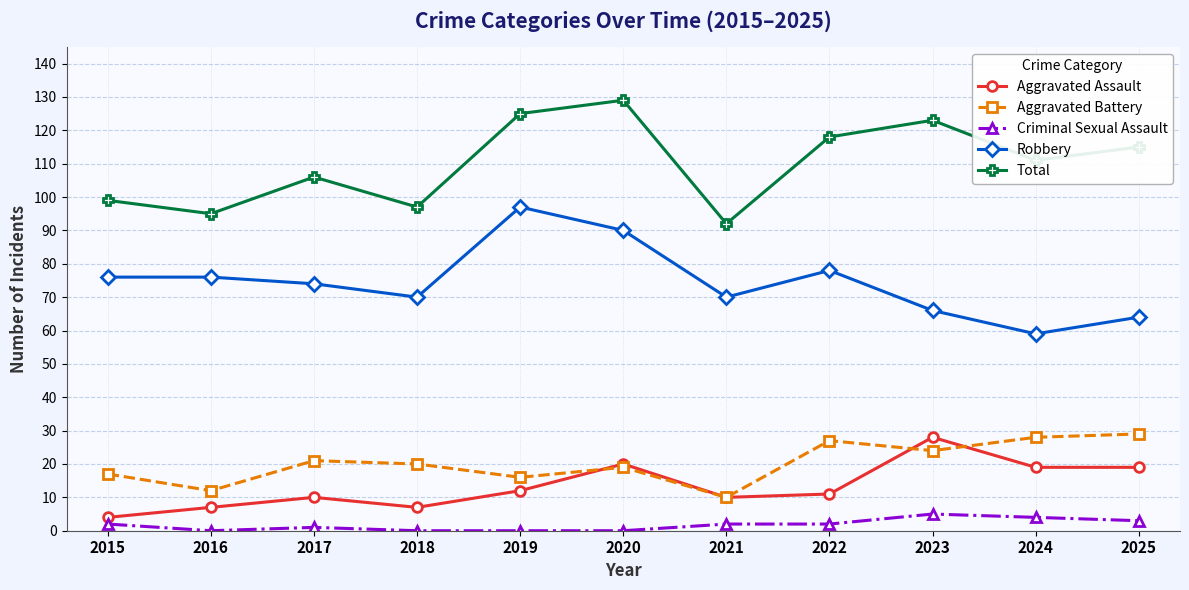

True or false: Criminal Sexual Assault and Total intersect in this chart.

False